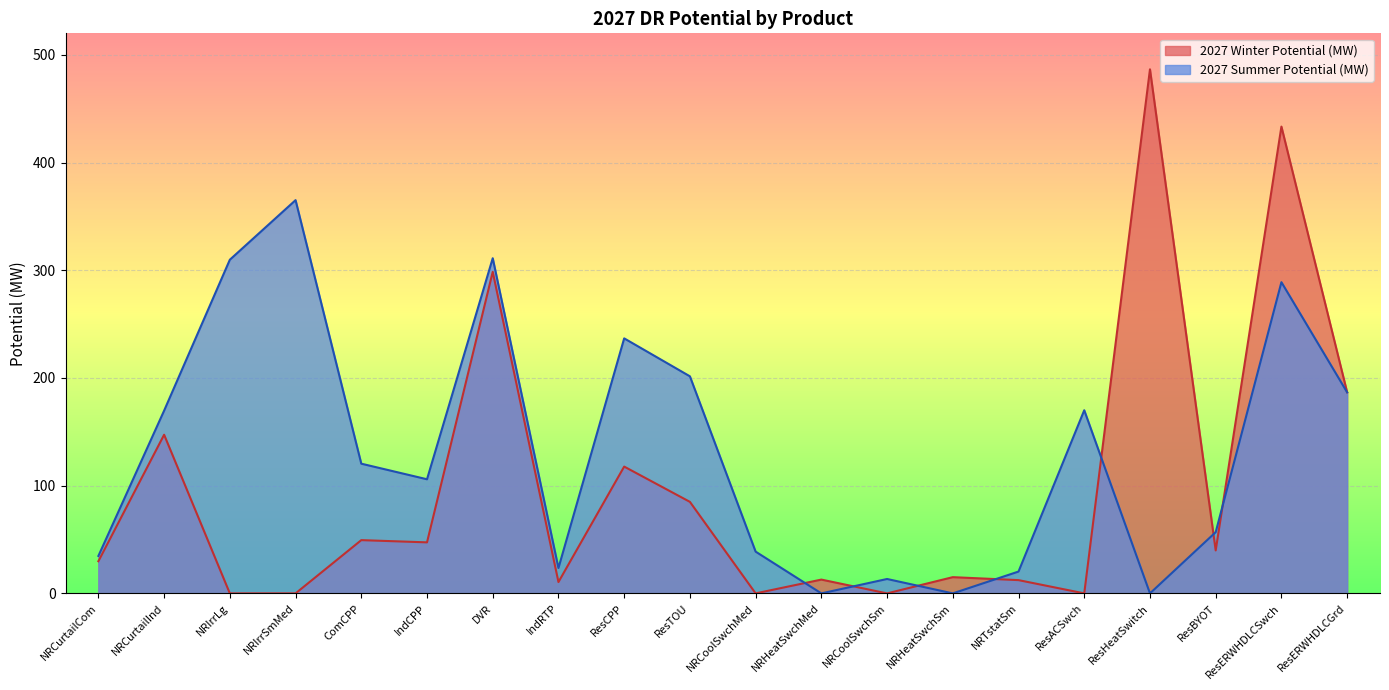

At which category does the chart reach its peak across all series?

ResHeatSwitch